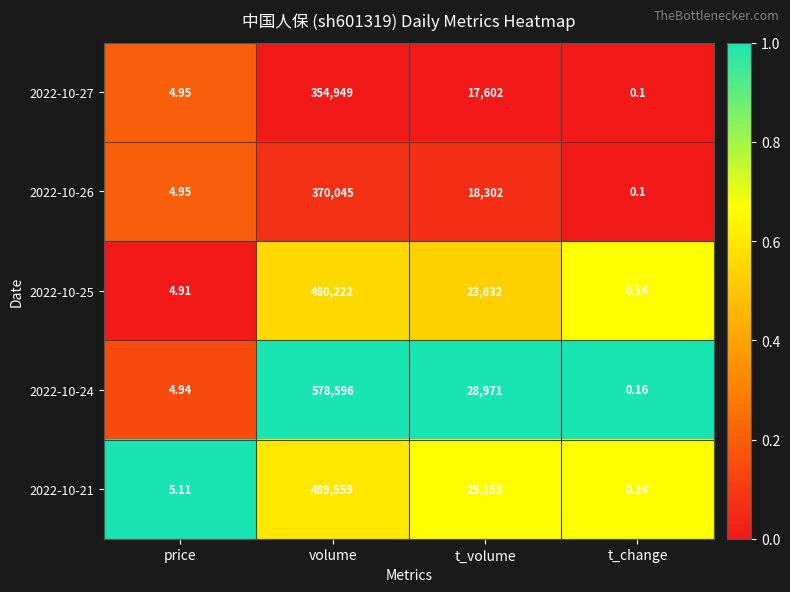

Is the value of 2022-10-26 at volume greater than the value of 2022-10-24 at volume?

No